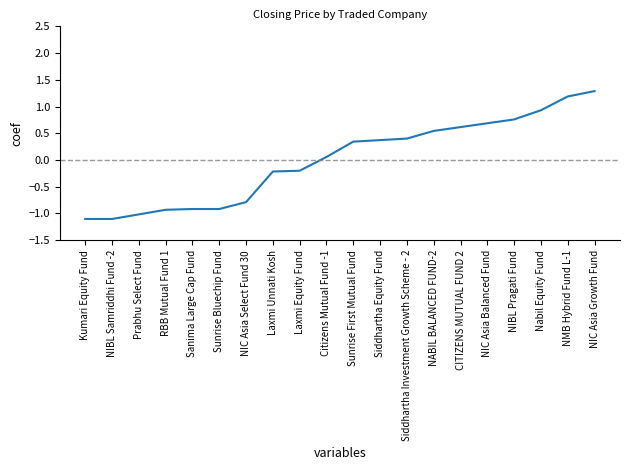

What is the change in value from Kumari Equity Fund to NIC Asia Select Fund 30?

+0.3